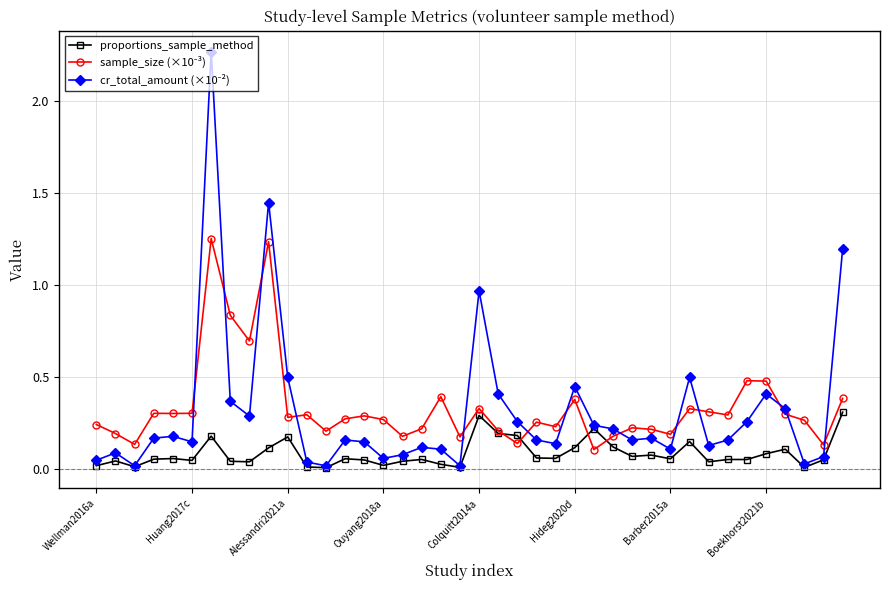

At how many categories does at least one series exceed 1?

3